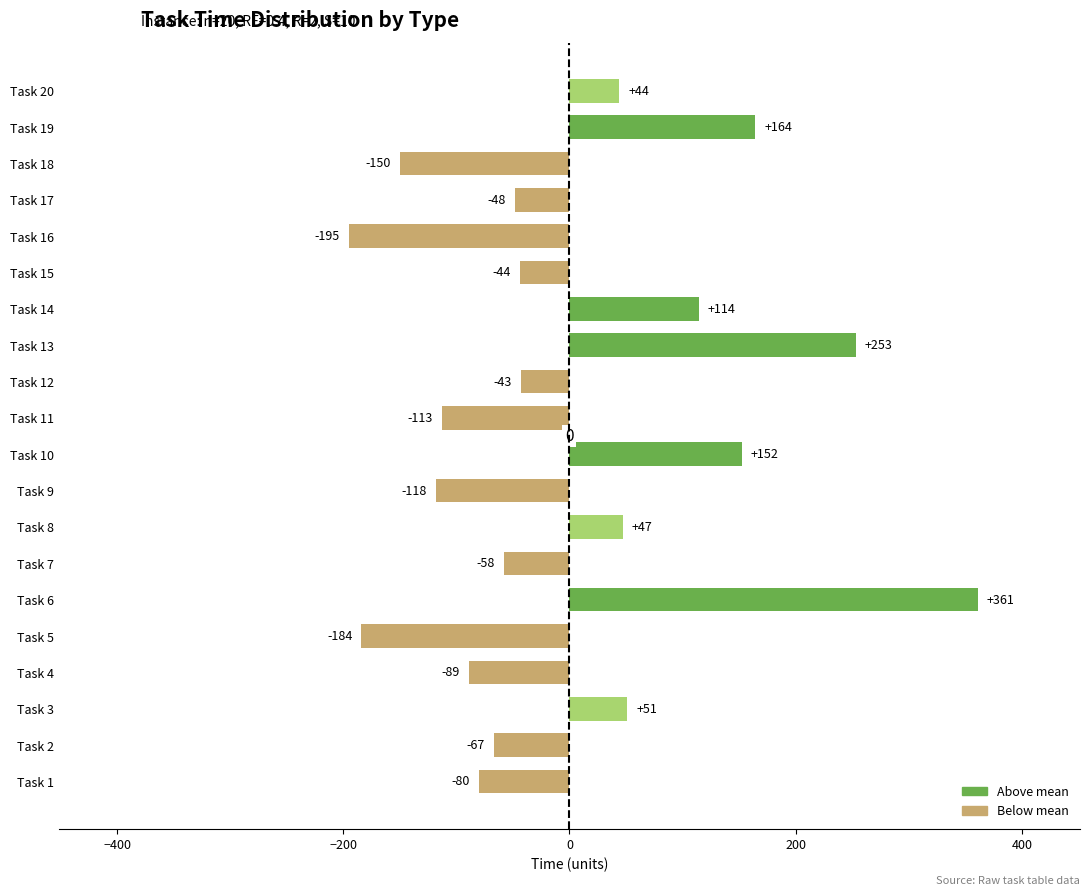

How many data points are less than -43?

11